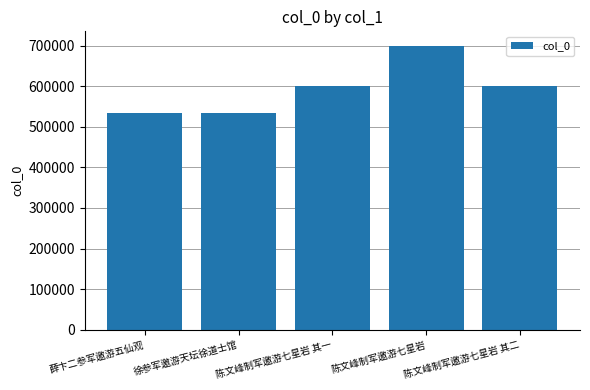

What is the difference between the maximum and minimum values?

166363